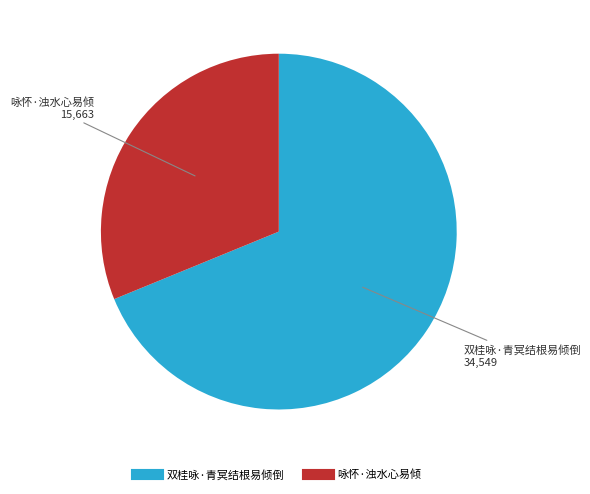

Rank the categories by value from highest to lowest.

双桂咏·青冥结根易倾倒, 咏怀·浊水心易倾